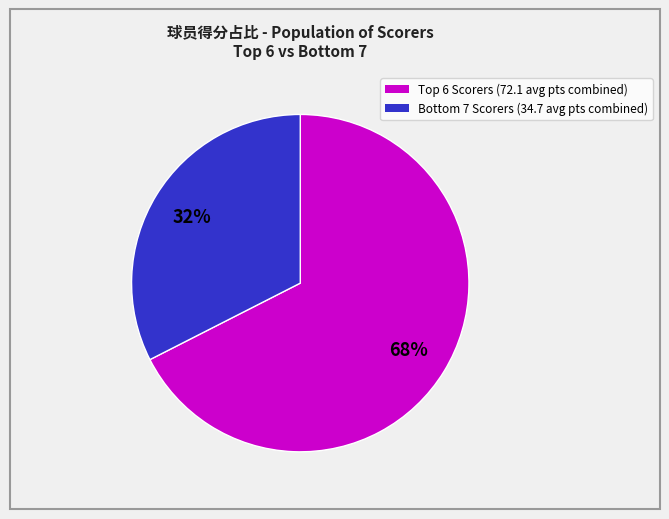

Count the number of slices in the pie.

2